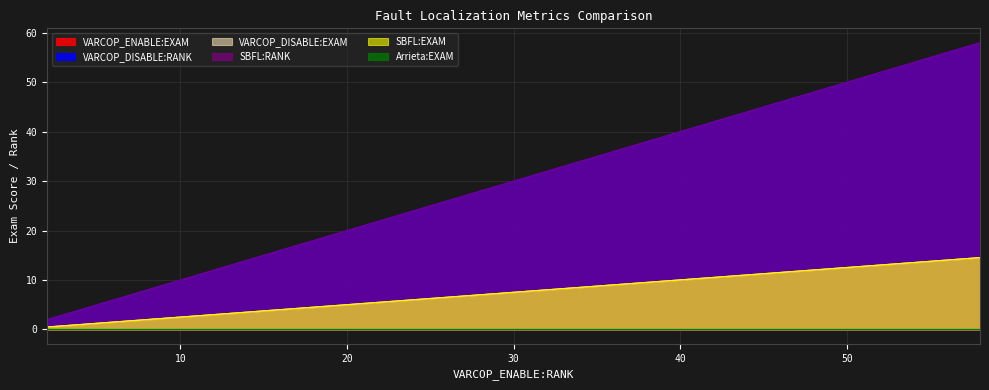

What is the sum of the VARCOP_DISABLE:RANK values at 27 and 6?

33.0